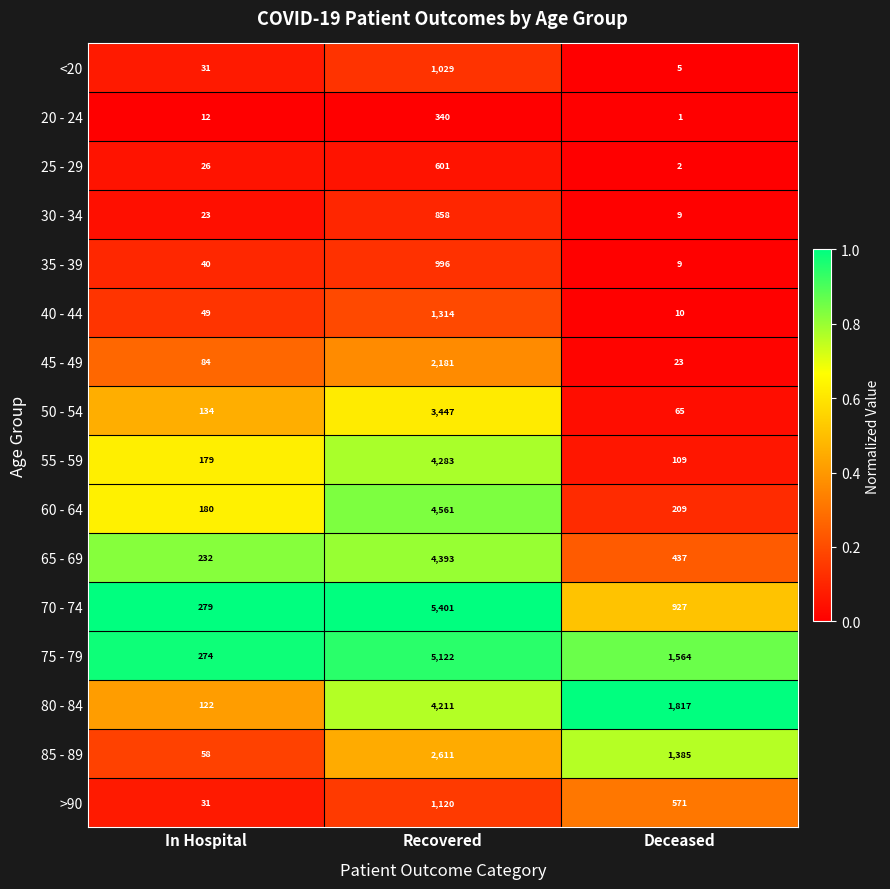

Read the 80 - 84 value at In Hospital.

122